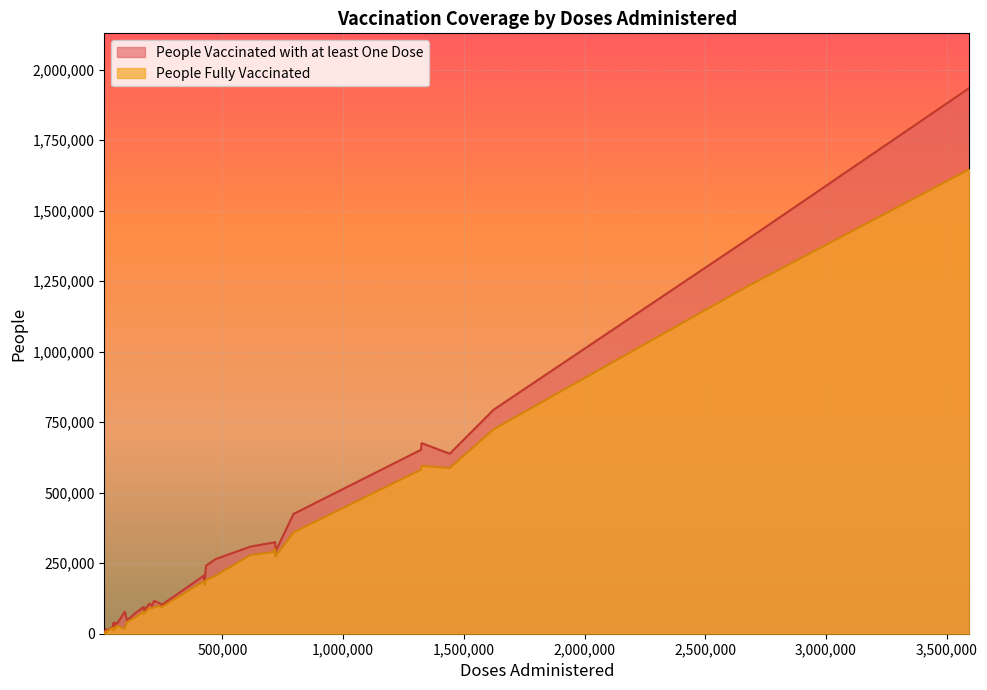

Reading right to left, transcribe all the data shown in this chart.

People Vaccinated with at least One Dose: 35=188376	34=26590	33=101421	32=80452	31=23908	30=9060	29=638043	28=72312	27=290250	26=323531	25=107748	24=47054	23=794406	22=116349	21=325103	20=651996	19=206215	18=99302	17=1394290	16=264738	15=675715	14=1934895	13=424633	12=308776	11=94786	10=12145	9=106862	8=241446	7=34430	6=24065	5=40001	4=9141	3=38210	2=77823	1=8698	0=15983
People Fully Vaccinated: 35=172208	34=20032	33=93593	32=70453	31=21547	30=7963	29=587281	28=56991	27=272930	26=289651	25=98890	24=42073	23=724983	22=93620	21=301114	20=581484	19=186224	18=90866	17=1228422	16=206083	15=594976	14=1646849	13=359418	12=278675	11=78938	10=7527	9=90867	8=190343	7=28227	6=21103	5=13072	4=1447	3=11141	2=17465	1=2051	0=3827